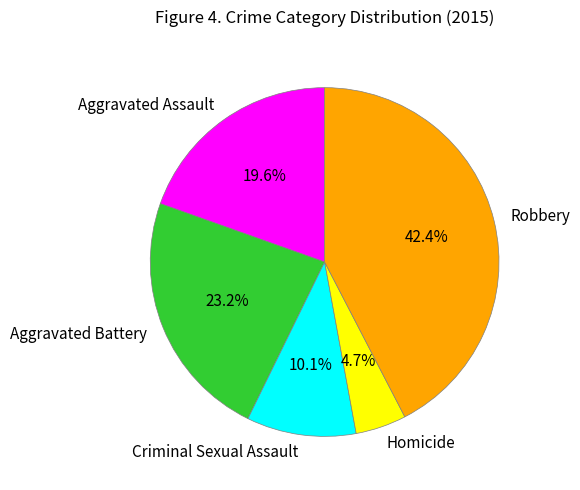

Which category has the smallest portion of the pie?

Homicide